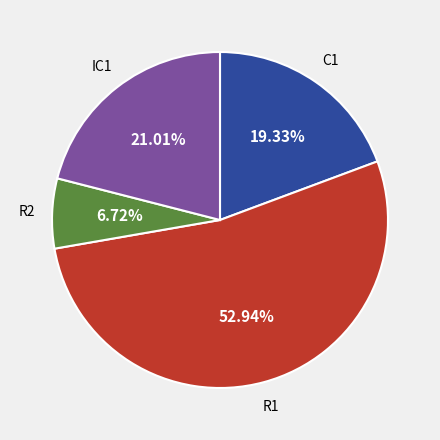

How many slices are in this pie chart?

4